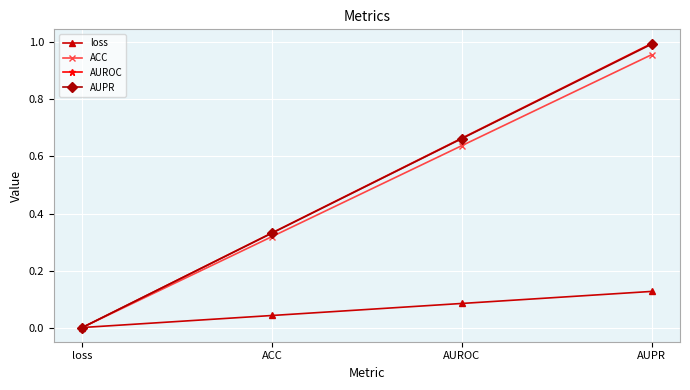

True or false: ACC has a value of 1.4 at AUPR.

False